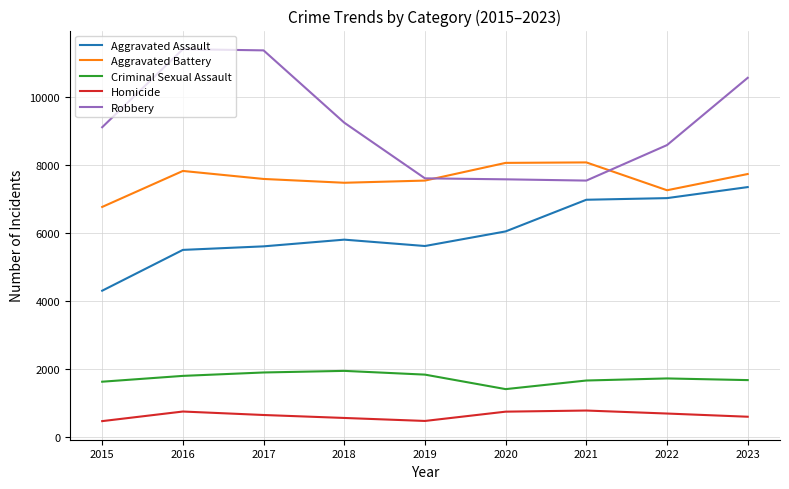

What is the sum of all Aggravated Assault values?

54256